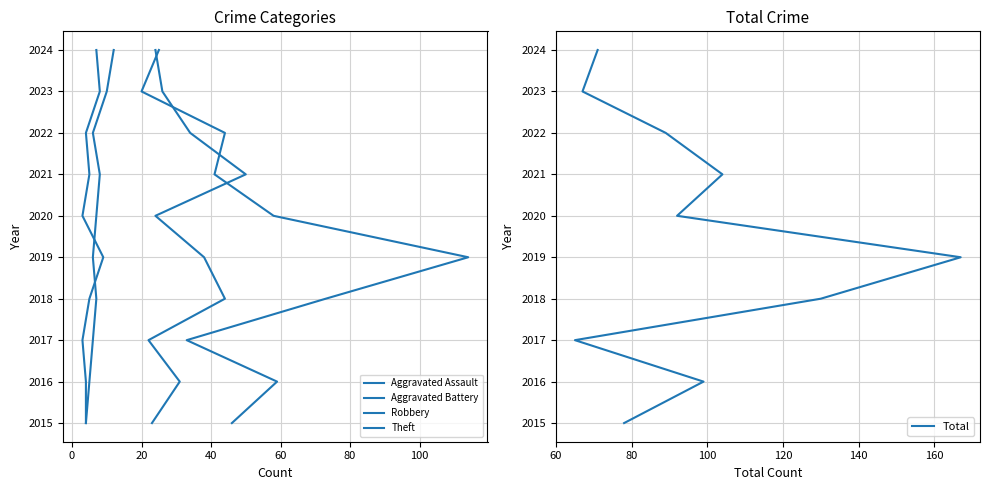

Is it true that Robbery equals -3 at −20?

False